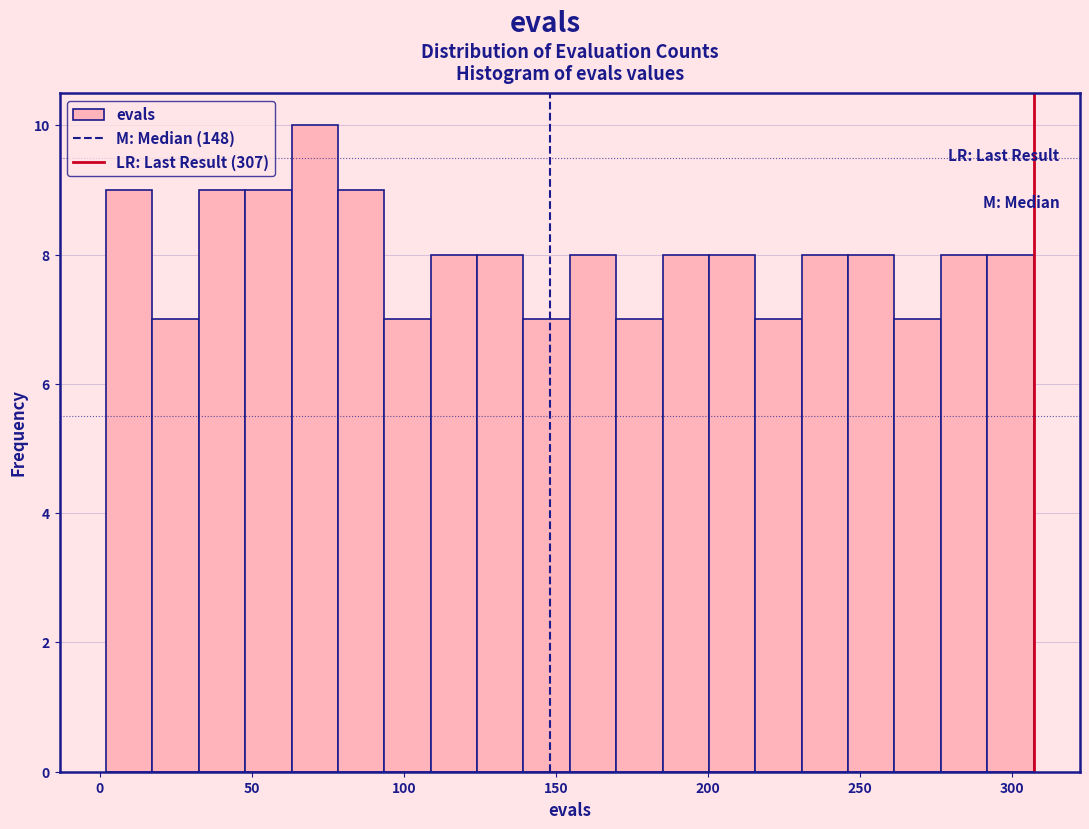

Read against the x-axis, roughly where is the centre of the tallest bar?

70